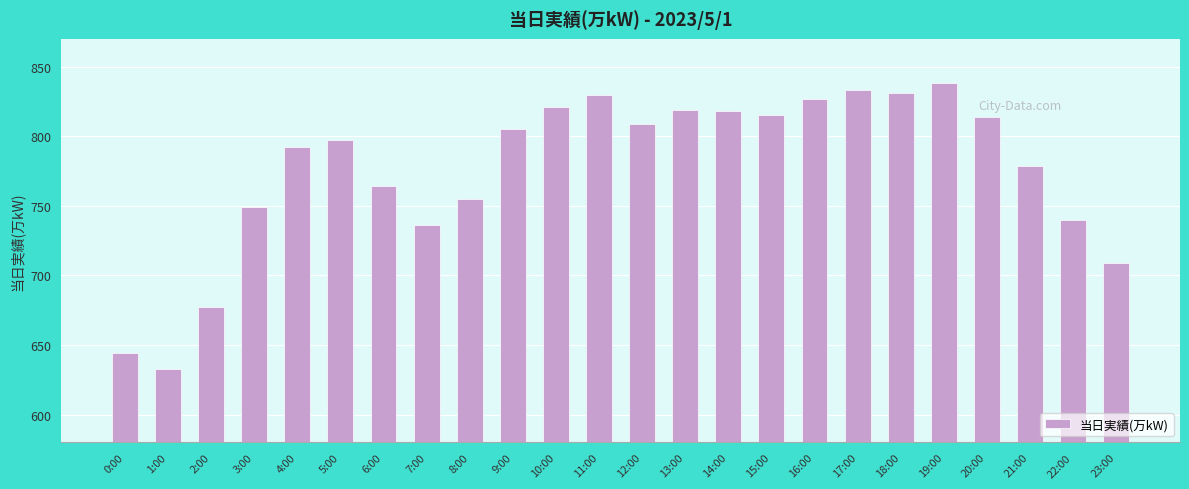

What is the sum of the values at 9:00 and 5:00?

1602